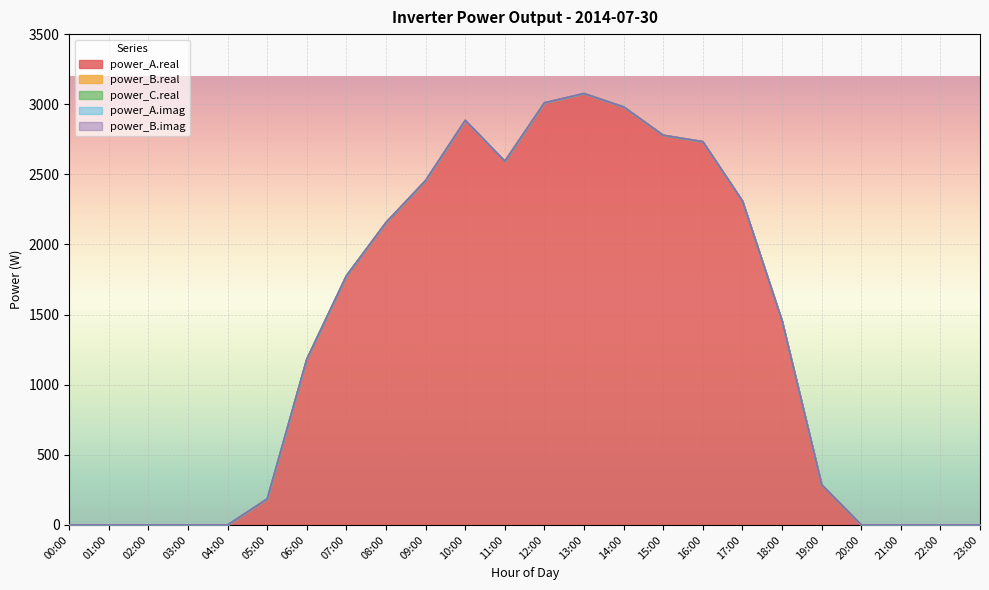

Does the chart display data point markers on the line(s)?

No